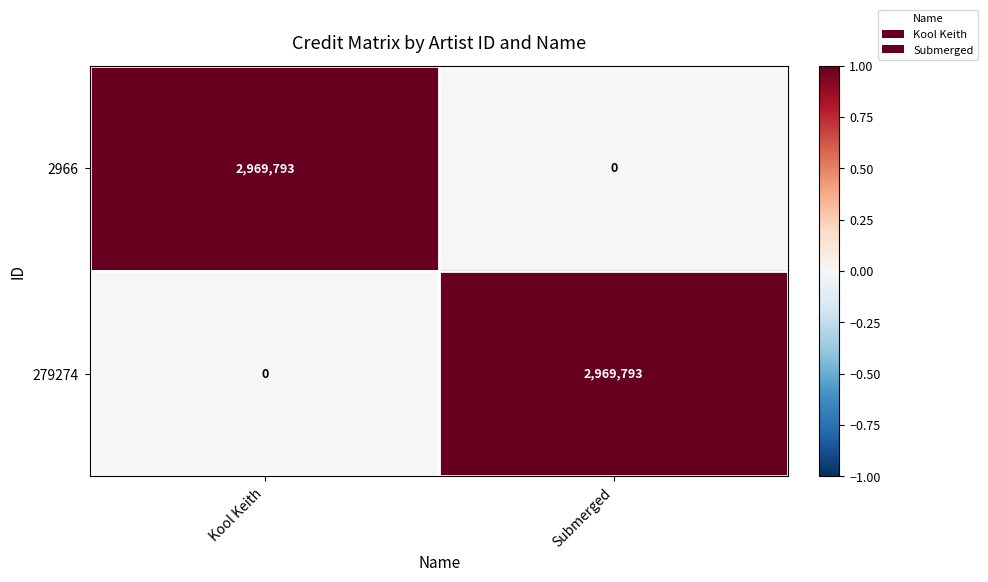

Where is 279274 nearest to the value 1484896?

Kool Keith